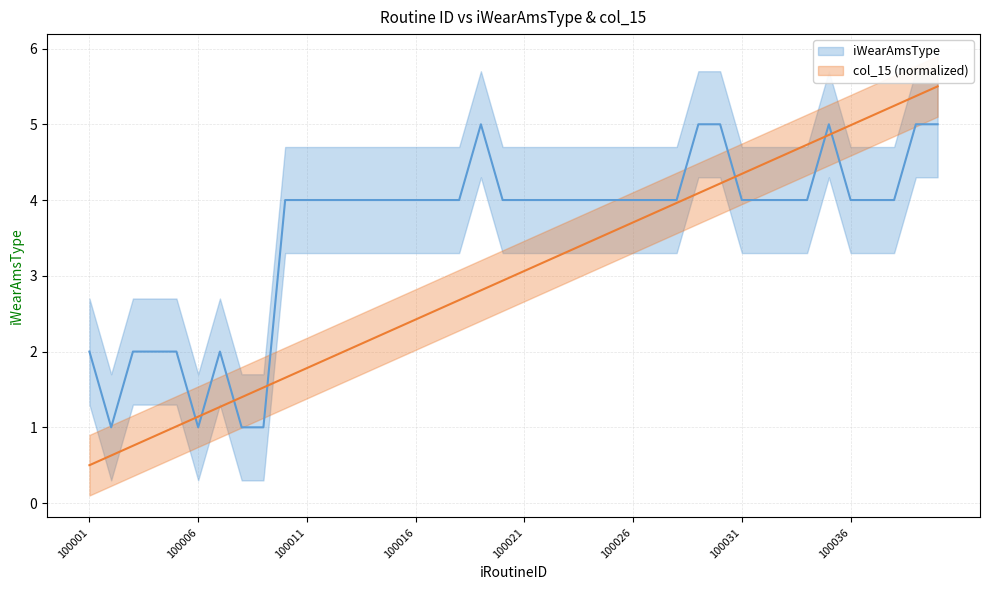

Reading left to right, list all the values displayed in this chart.

iWearAmsType: 2.0	1.0	2.0	2.0	2.0	1.0	2.0	1.0	1.0	4.0	4.0	4.0	4.0	4.0	4.0	4.0	4.0	4.0	5.0	4.0	4.0	4.0	4.0	4.0	4.0	4.0	4.0	4.0	5.0	5.0	4.0	4.0	4.0	4.0	5.0	4.0	4.0	4.0	5.0	5.0
col_15: 0.5	0.6	0.8	0.9	1.0	1.1	1.3	1.4	1.5	1.7	1.8	1.9	2.0	2.2	2.3	2.4	2.6	2.7	2.8	2.9	3.1	3.2	3.3	3.4	3.6	3.7	3.8	4.0	4.1	4.2	4.3	4.5	4.6	4.7	4.9	5.0	5.1	5.2	5.4	5.5